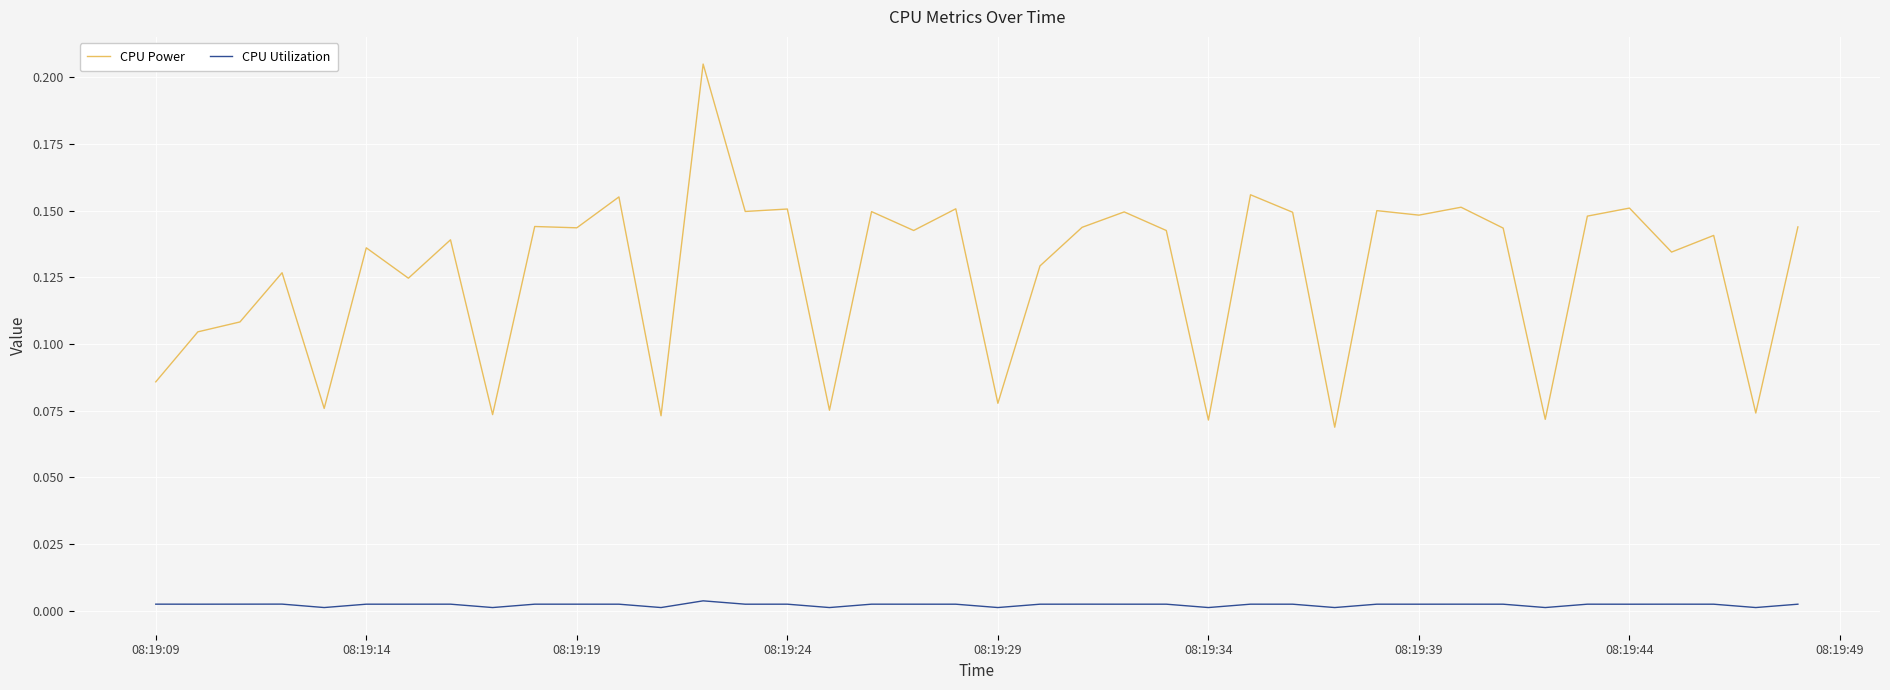

Rank the series by their maximum value, from lowest to highest.

CPU Utilization, CPU Power